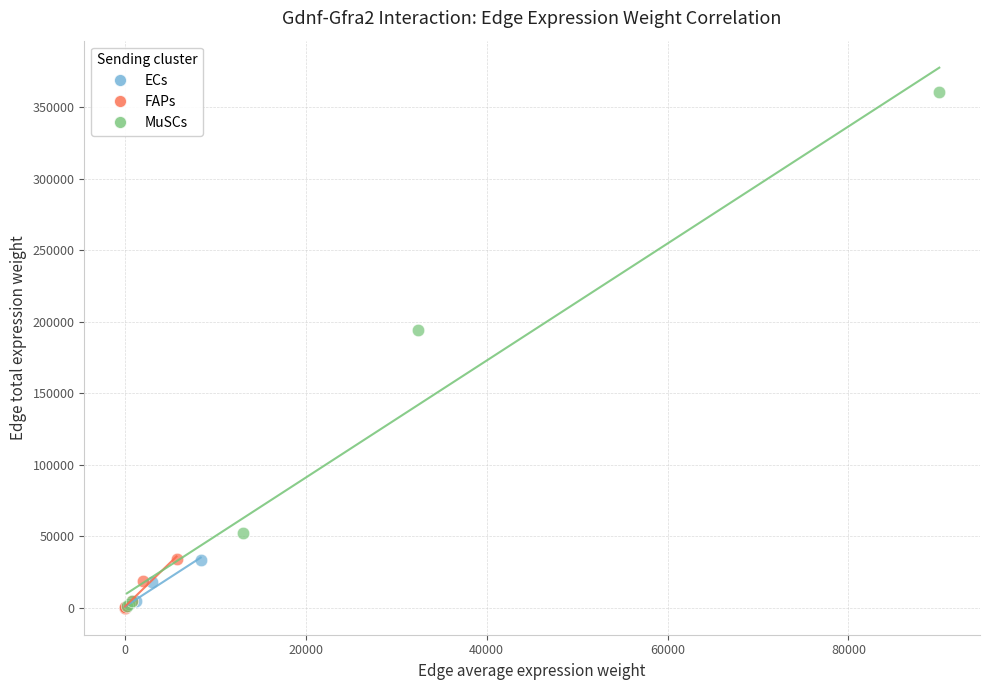

Which series contains the highest Y value?

MuSCs